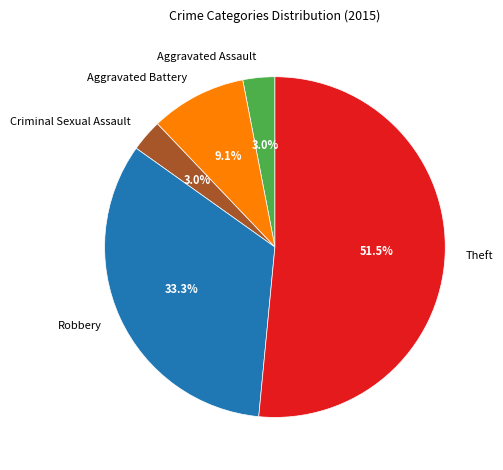

What is the ratio of the value at Theft to the value at Aggravated Battery?

5.7